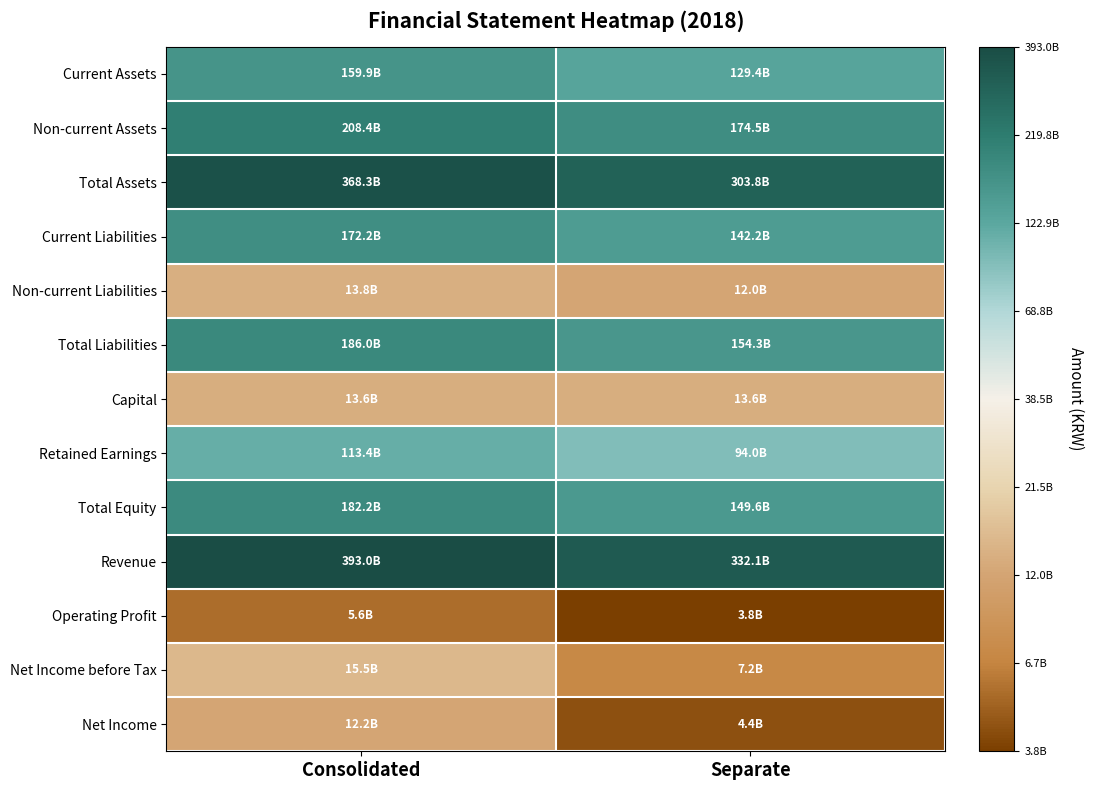

List the series in order of their peak value, highest first.

Revenue, Total Assets, Non-current Assets, Total Liabilities, Total Equity, Current Liabilities, Current Assets, Retained Earnings, Net Income before Tax, Non-current Liabilities, Capital, Net Income, Operating Profit